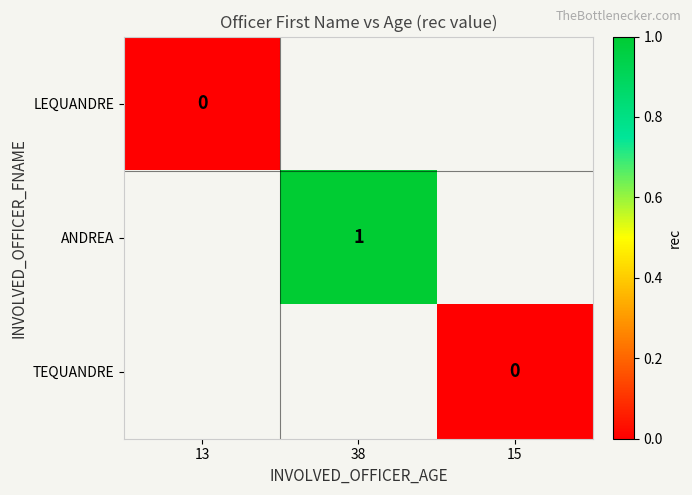

Which category has the lowest value across all series?

13